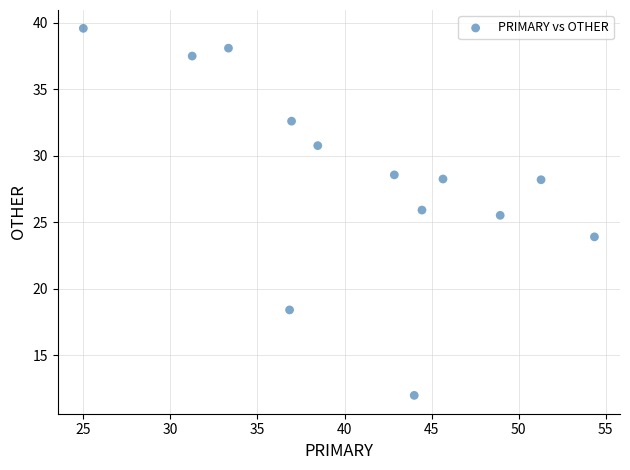

What Y value in the scatter plot is closest to 25?

25.5